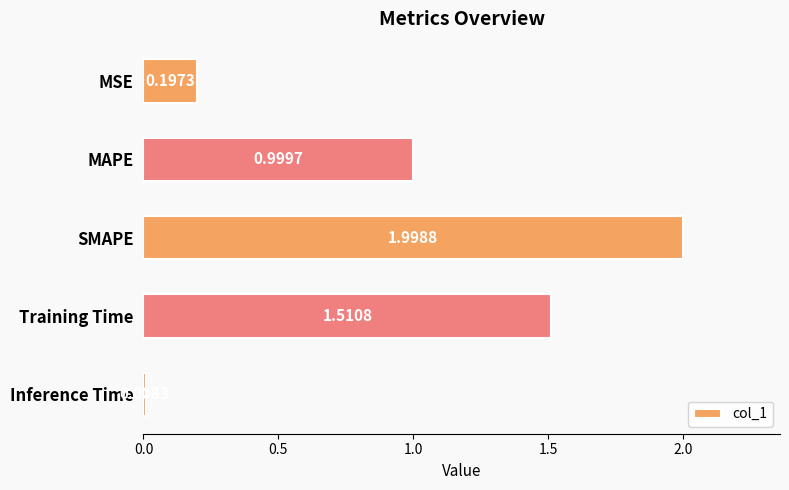

What is the label of the 3rd bar from the bottom?

SMAPE